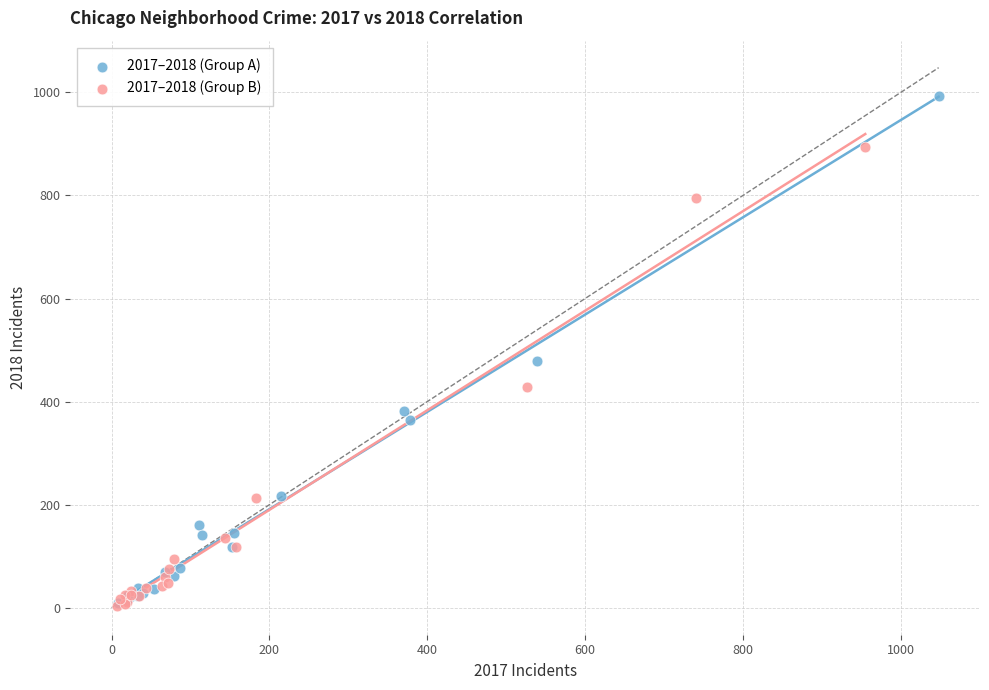

Which series reaches the maximum Y coordinate?

2017–2018 (Group A)